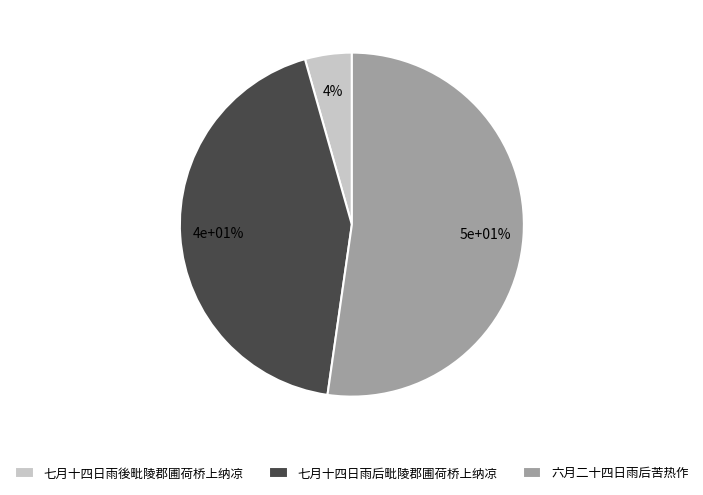

What percentage do 七月十四日雨后毗陵郡圃荷桥上纳凉 and 七月十四日雨後毗陵郡圃荷桥上纳凉 together represent?

47.7%